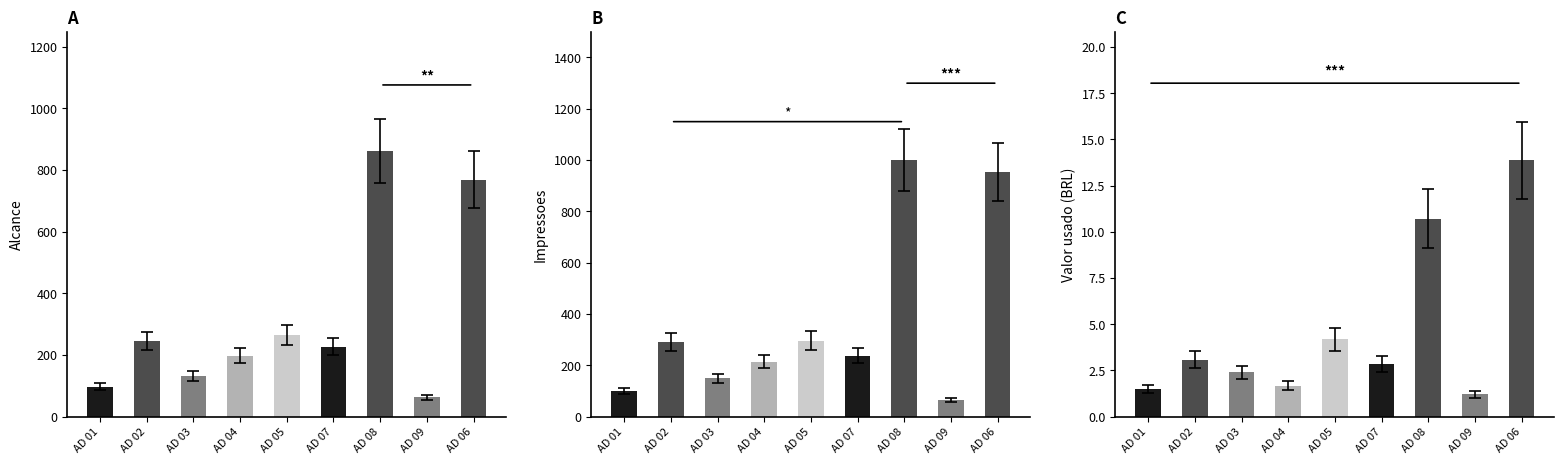

True or false: Alcance has a value of 20.1 at AD 09.

False